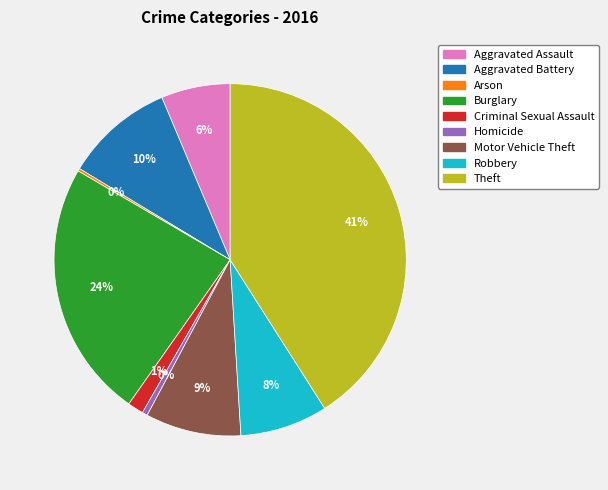

Does any single category account for the majority?

No